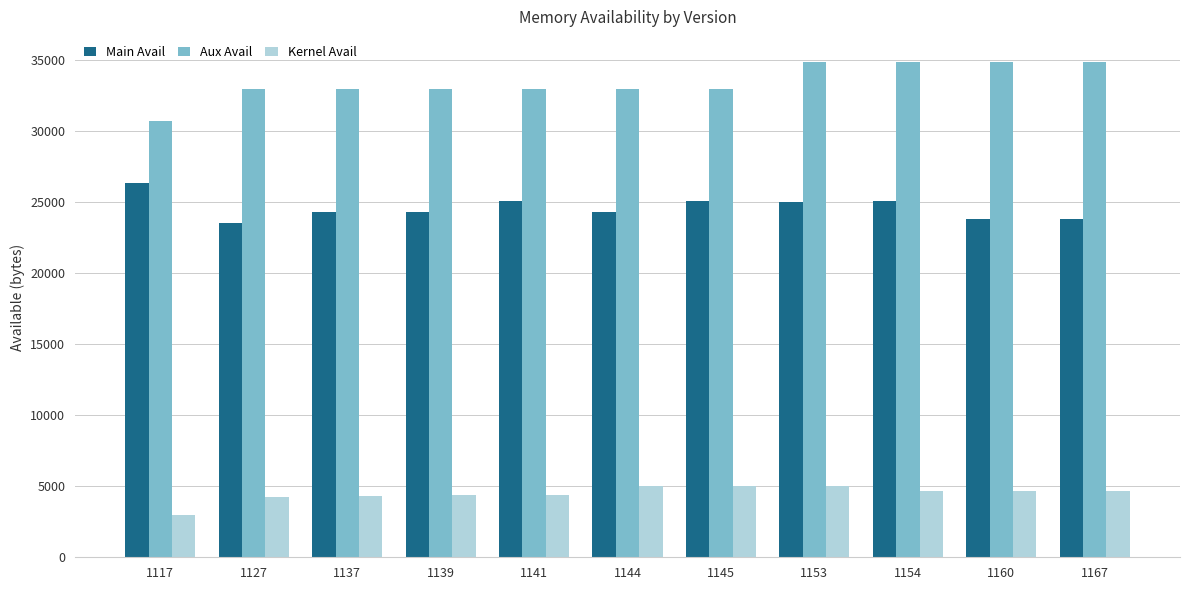

The value of Aux Avail at 1154 is 58617. True or false?

False